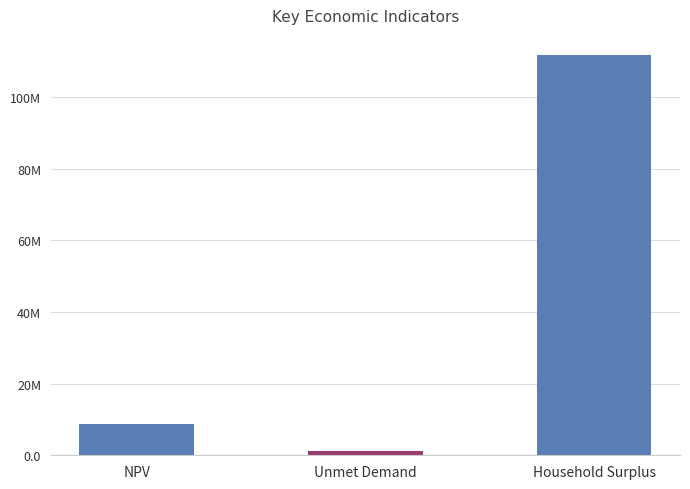

Where is the data nearest to the value 56488654?

NPV